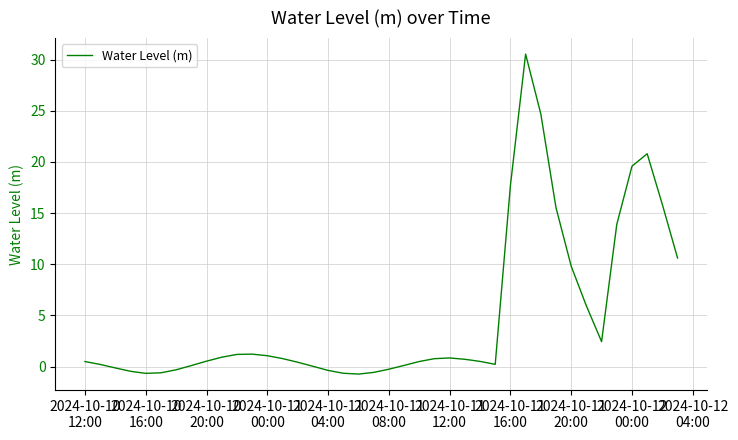

Does the chart have visible grid lines?

Yes